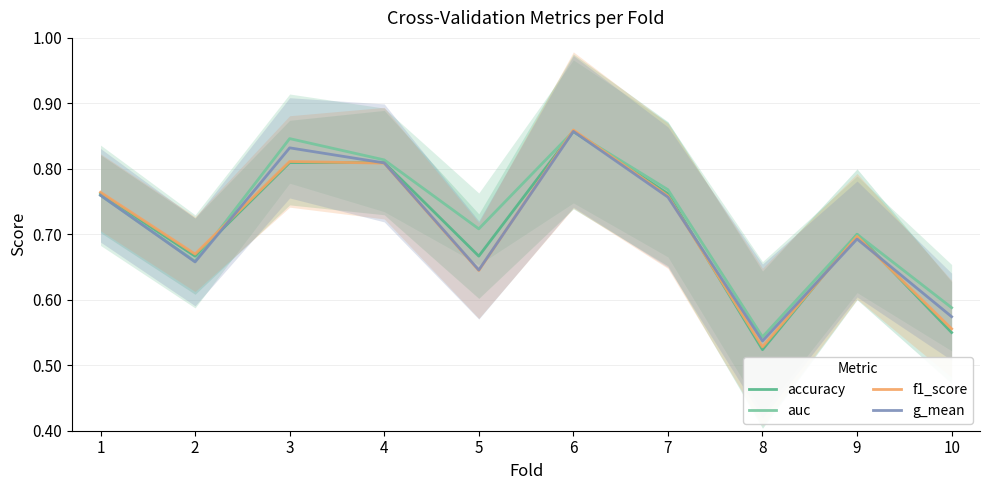

Reading left to right, list all the values displayed in this chart.

accuracy: 1=0.8	2=0.7	3=0.8	4=0.8	5=0.7	6=0.9	7=0.8	8=0.5	9=0.7	10=0.6
auc: 1=0.8	2=0.7	3=0.8	4=0.8	5=0.7	6=0.9	7=0.8	8=0.5	9=0.7	10=0.6
f1_score: 1=0.8	2=0.7	3=0.8	4=0.8	5=0.6	6=0.9	7=0.8	8=0.5	9=0.7	10=0.6
g_mean: 1=0.8	2=0.7	3=0.8	4=0.8	5=0.6	6=0.9	7=0.8	8=0.5	9=0.7	10=0.6